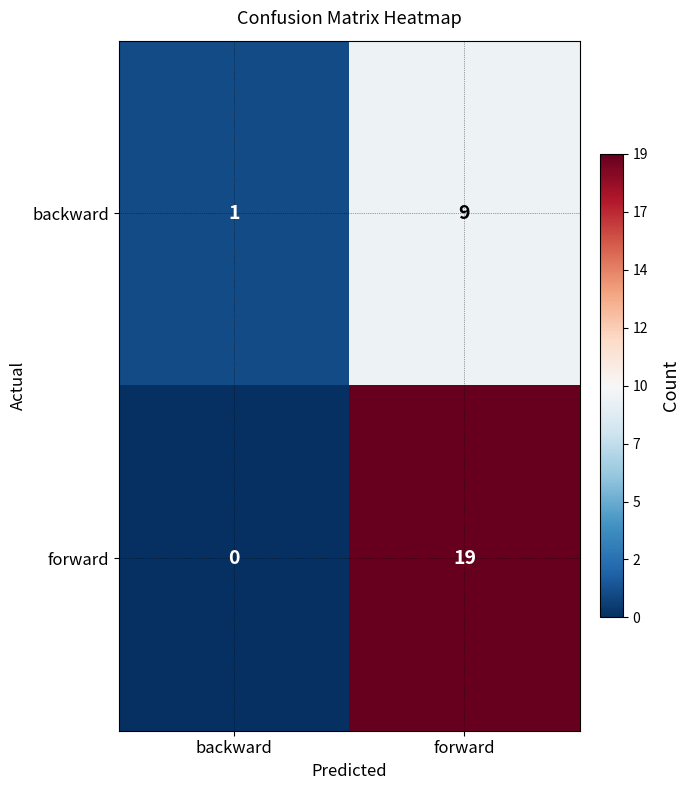

Rank the series at backward from lowest to highest value.

forward, backward